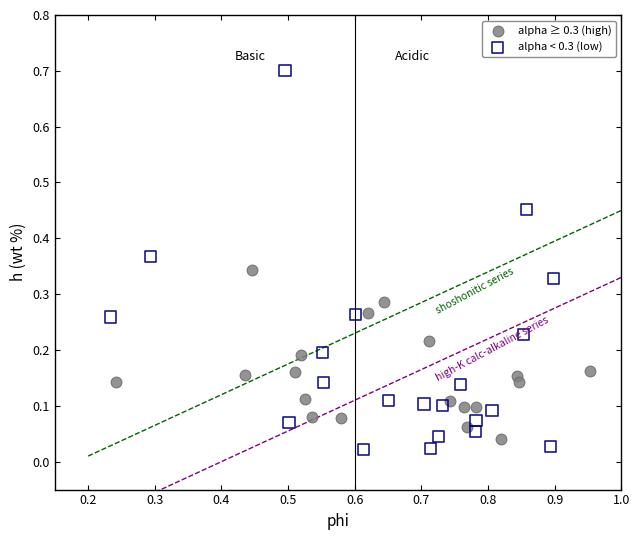

Which series has the largest Y range (max minus min)?

alpha < 0.3 (low)